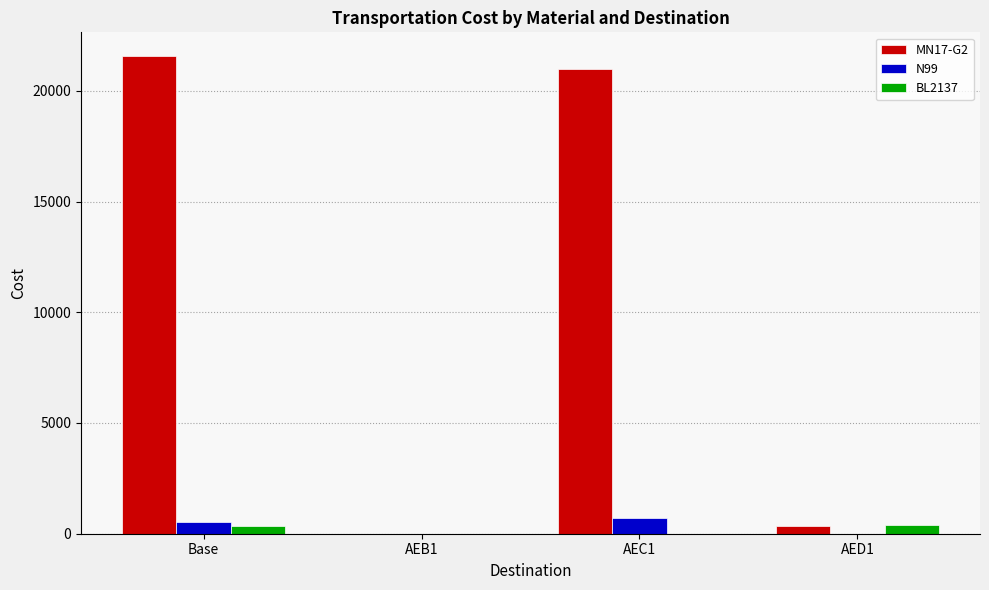

How many categories are shown in the chart?

4